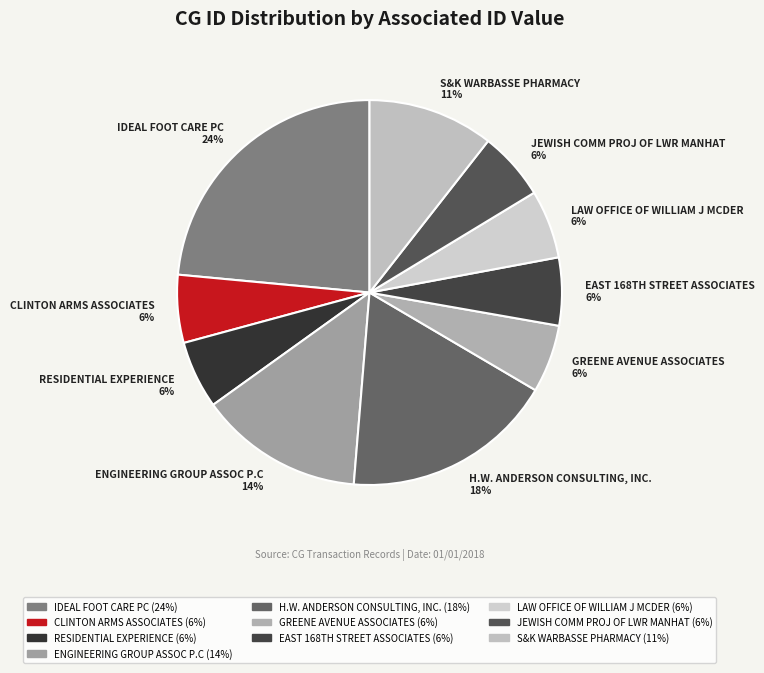

Count the number of slices in the pie.

10